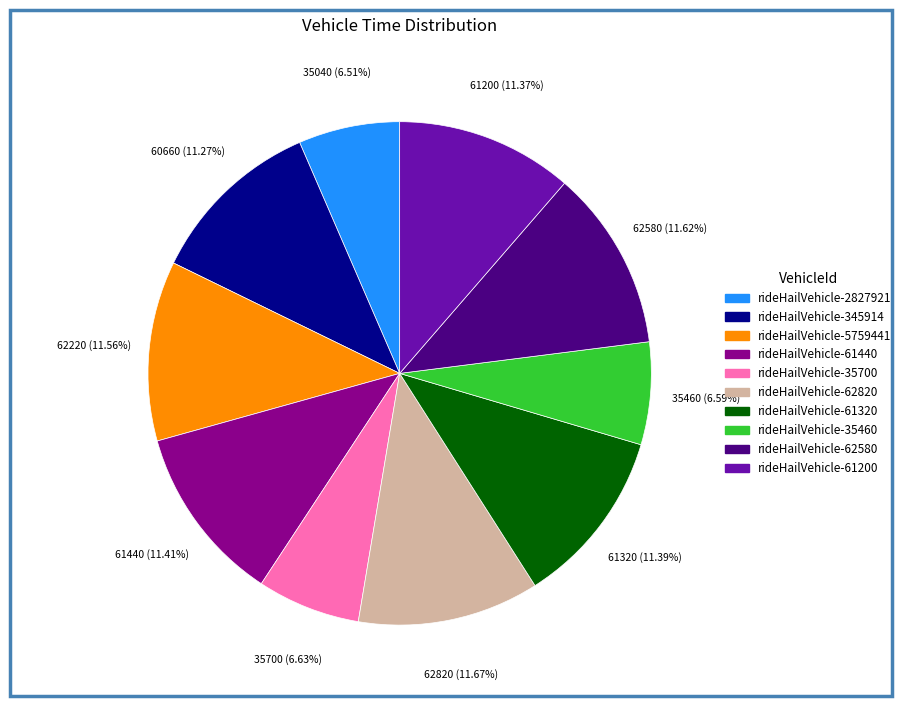

What is the ratio of the value at rideHailVehicle-2827921 to the value at rideHailVehicle-61440?

0.6